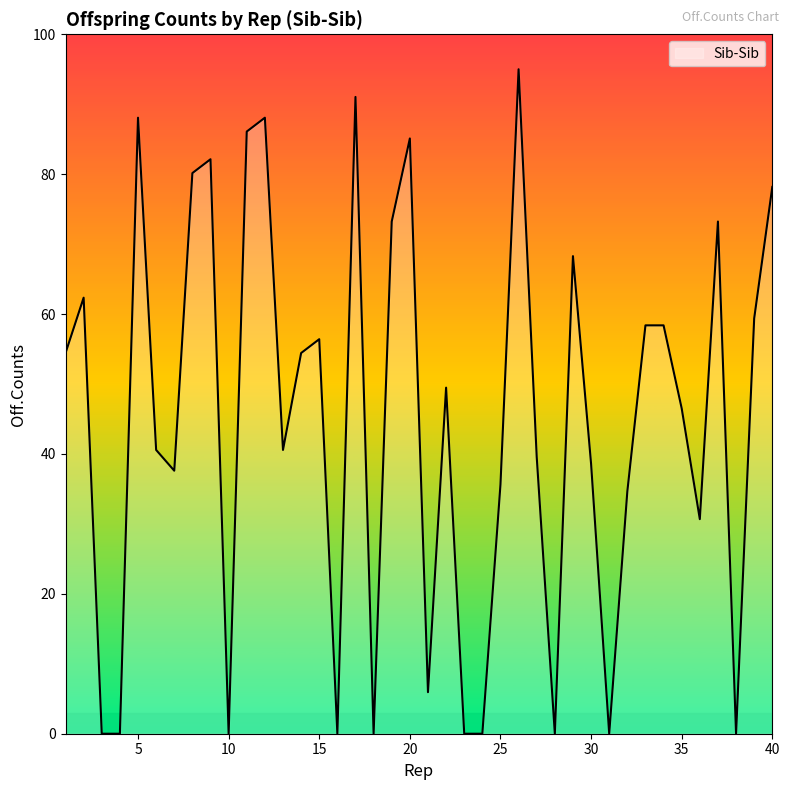

What is the difference between the maximum and minimum values?

95.0